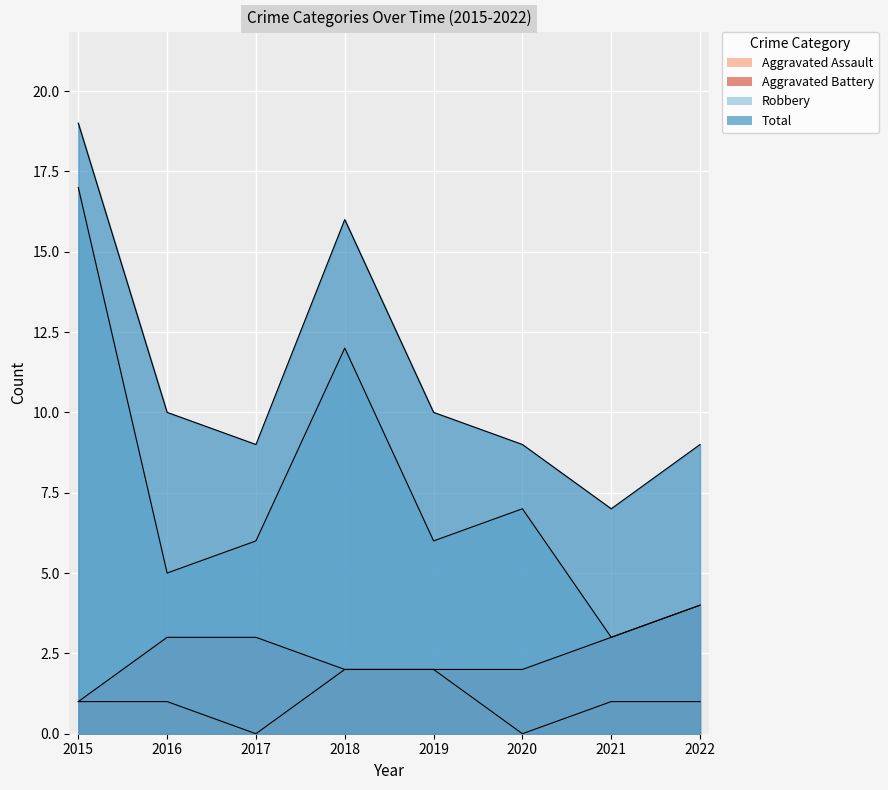

True or false: Aggravated Assault and Aggravated Battery intersect in this chart.

False